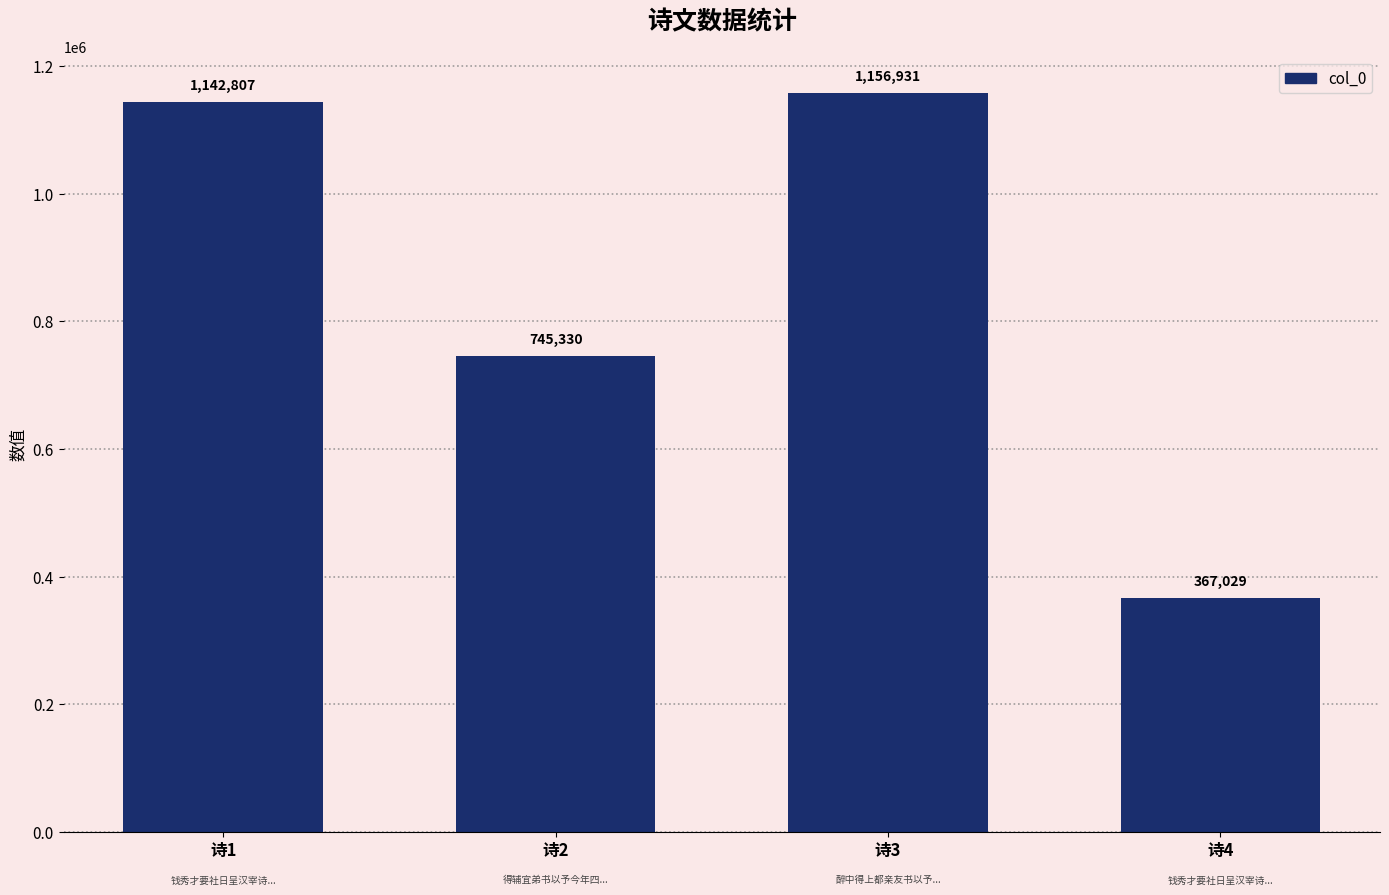

What is the sum of the values at 诗1 and 诗4?

1509836